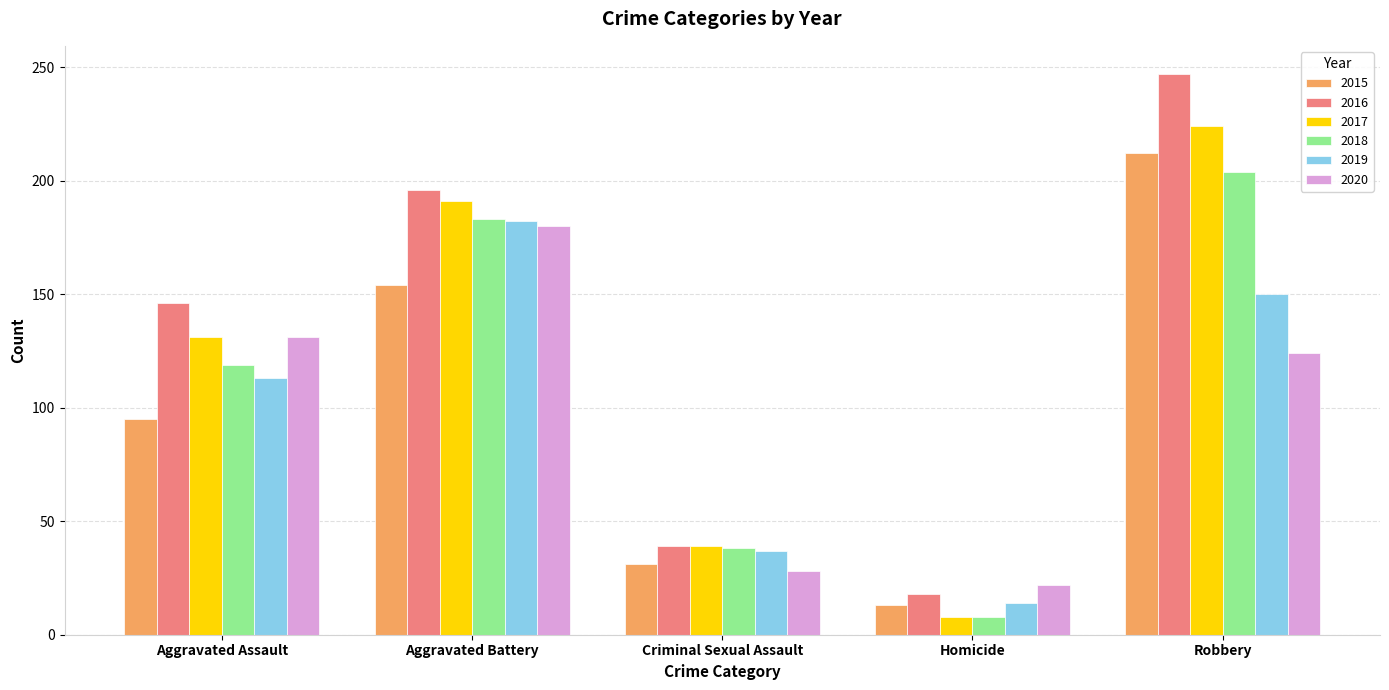

Reading left to right, list all the values displayed in this chart.

2015: Aggravated Assault=95	Aggravated Battery=154	Criminal Sexual Assault=31	Homicide=13	Robbery=212
2016: Aggravated Assault=146	Aggravated Battery=196	Criminal Sexual Assault=39	Homicide=18	Robbery=247
2017: Aggravated Assault=131	Aggravated Battery=191	Criminal Sexual Assault=39	Homicide=8	Robbery=224
2018: Aggravated Assault=119	Aggravated Battery=183	Criminal Sexual Assault=38	Homicide=8	Robbery=204
2019: Aggravated Assault=113	Aggravated Battery=182	Criminal Sexual Assault=37	Homicide=14	Robbery=150
2020: Aggravated Assault=131	Aggravated Battery=180	Criminal Sexual Assault=28	Homicide=22	Robbery=124